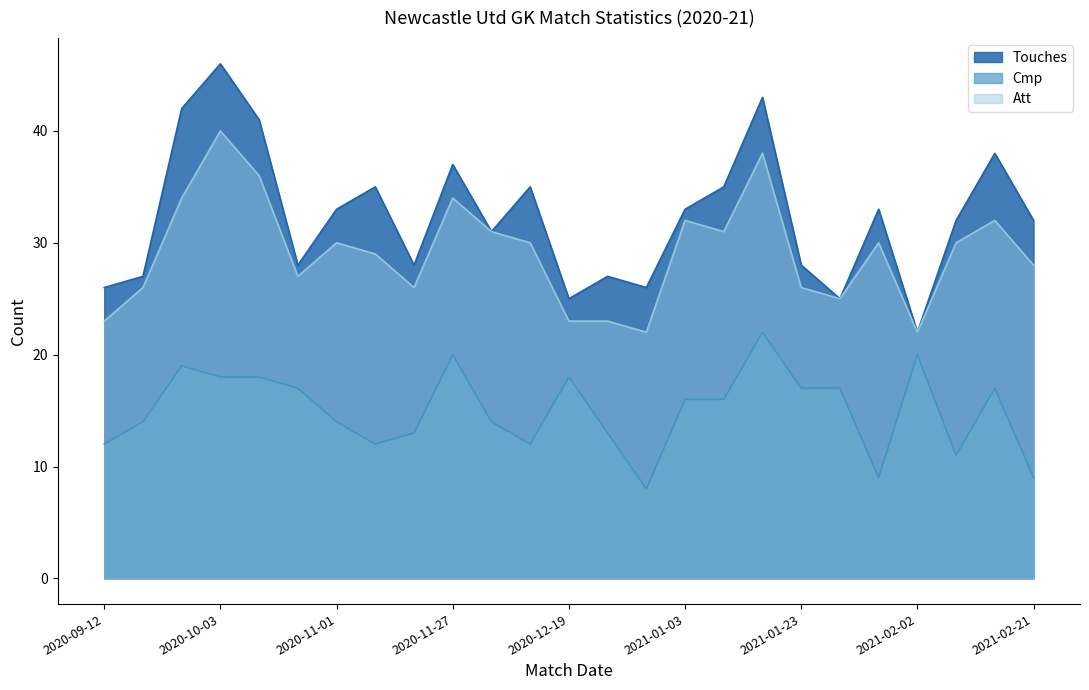

What are all the series names shown in the legend?

Touches, Cmp, Att